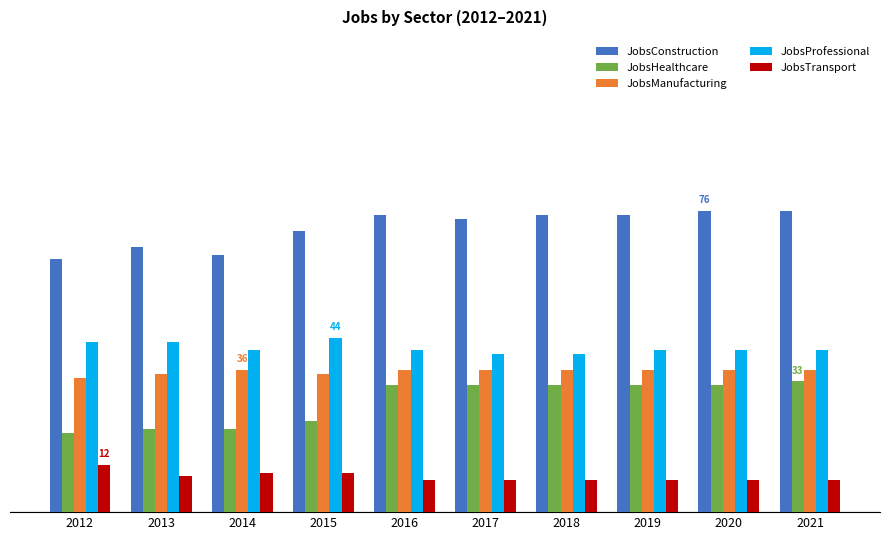

What are all the series names shown in the legend?

JobsConstruction, JobsHealthcare, JobsManufacturing, JobsProfessional, JobsTransport